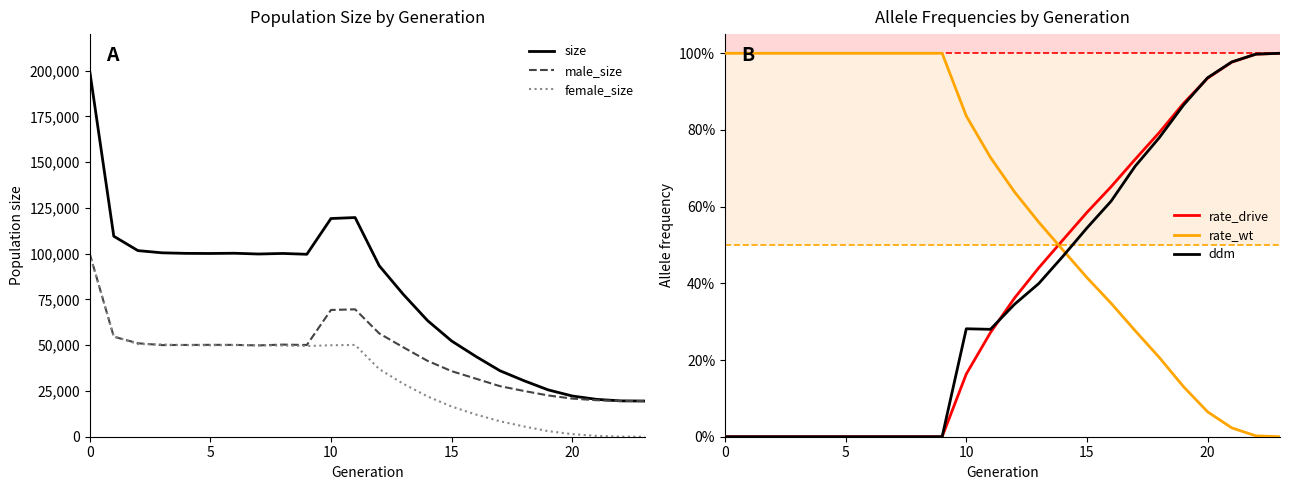

The value of ddm at 21 is 1.0. True or false?

True